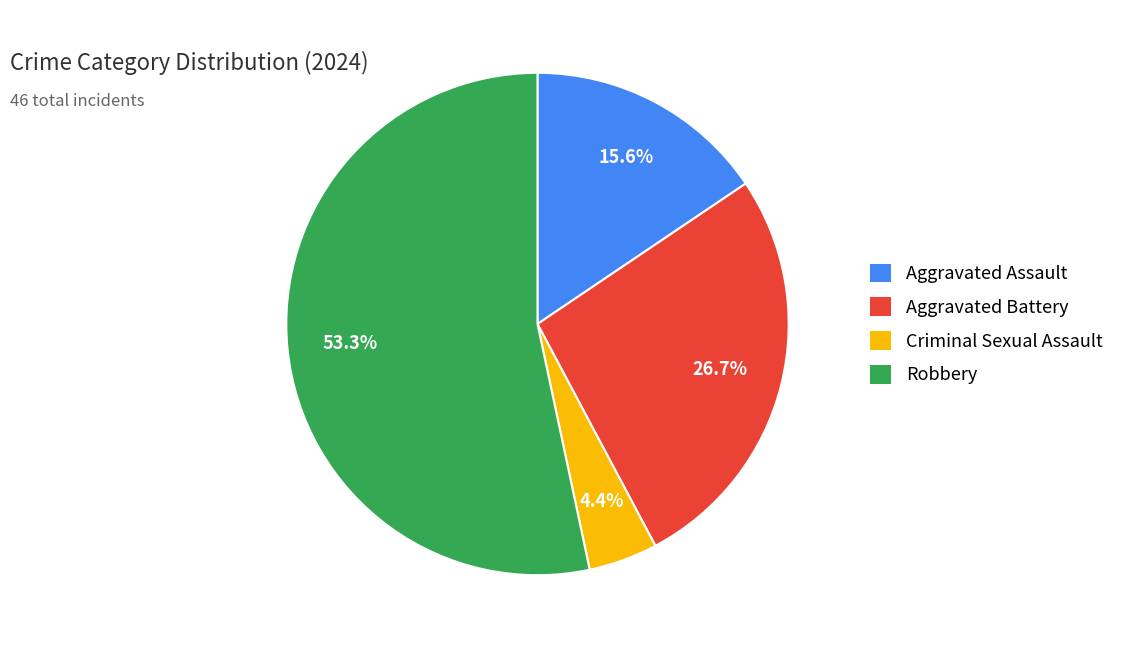

Rank the categories by value from highest to lowest.

Robbery, Aggravated Battery, Aggravated Assault, Criminal Sexual Assault